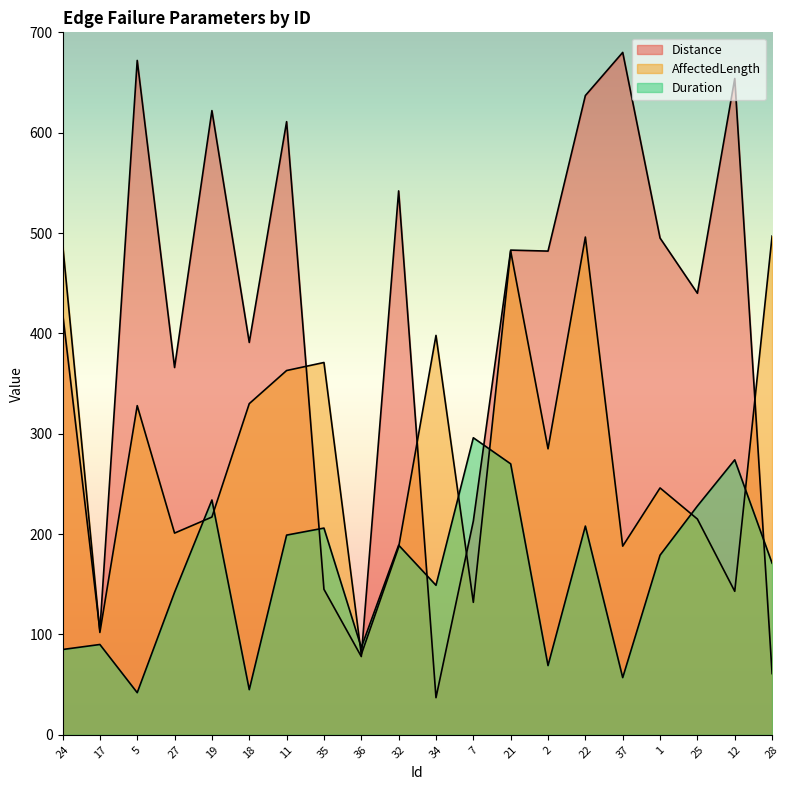

What position from the right is 36?

12